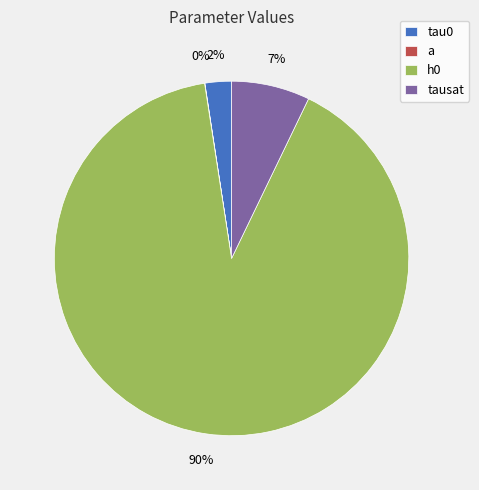

What portion of the pie excludes a?

100.0%